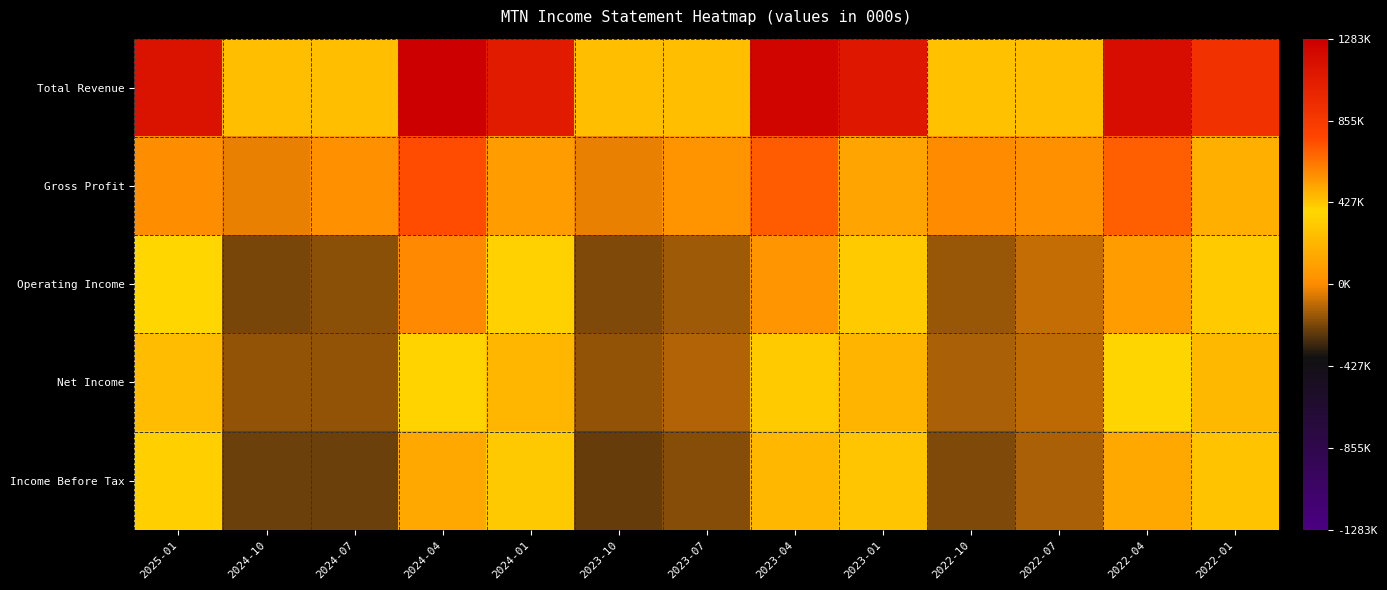

Reading left to right, extract all data points from this chart.

Total Revenue: 2025-01=1137200	2024-10=260300	2024-07=265400	2024-04=1283300	2024-01=1078000	2023-10=258600	2023-07=269800	2023-04=1238400	2023-01=1101700	2022-10=279400	2022-07=267100	2022-04=1176700	2022-01=906500
Gross Profit: 2025-01=571900	2024-10=-36400	2024-07=29300	2024-04=746400	2024-01=536800	2023-10=-33500	2023-07=44300	2023-04=710600	2023-01=512800	2022-10=3200	2022-07=26600	2022-04=701500	2022-01=489500
Operating Income: 2025-01=384200	2024-10=-214900	2024-07=-187400	2024-04=583700	2024-01=354700	2023-10=-208200	2023-07=-156900	2023-04=552600	2023-01=330200	2022-10=-163400	2022-07=-98200	2022-04=540400	2022-01=325100
Net Income: 2025-01=245500	2024-10=-172800	2024-07=-175400	2024-04=362000	2024-01=219300	2023-10=-175500	2023-07=-128600	2023-04=325000	2023-01=208700	2022-10=-137000	2022-07=-108700	2022-04=372600	2022-01=223400
Income Before Tax: 2025-01=344400	2024-10=-239800	2024-07=-234700	2024-04=510700	2024-01=317300	2023-10=-248200	2023-07=-191500	2023-04=467500	2023-01=299200	2022-10=-201600	2022-07=-131200	2022-04=504800	2022-01=286000